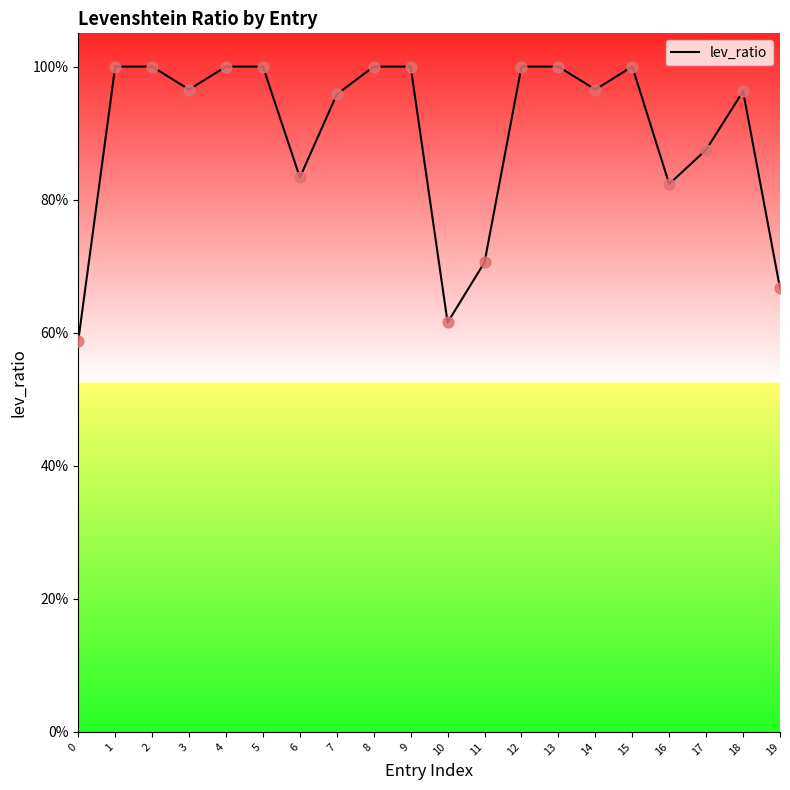

Is this an area chart (filled region under the line)?

Yes